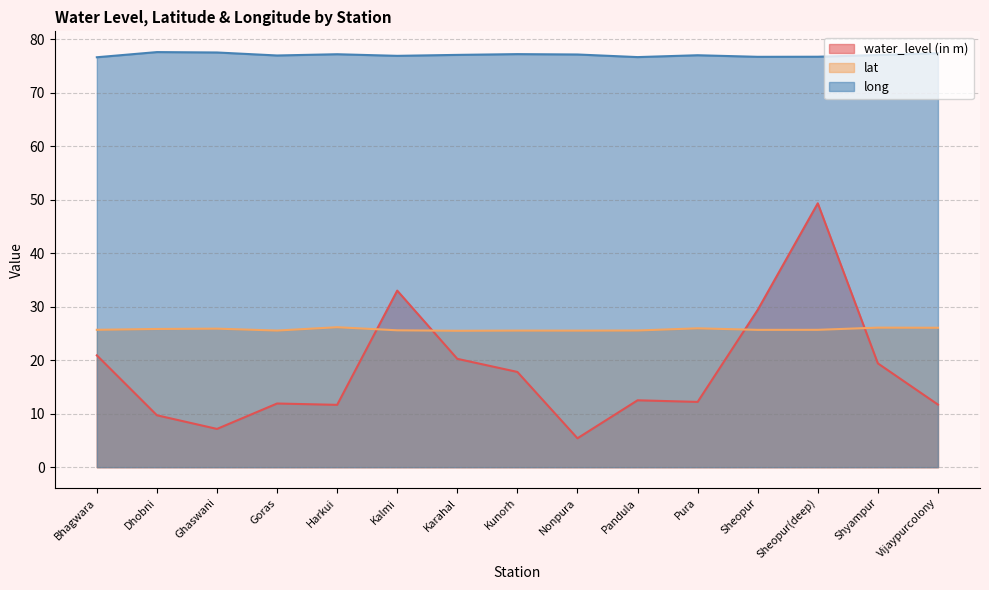

At which category is the sum across all series the highest?

Sheopur(deep)